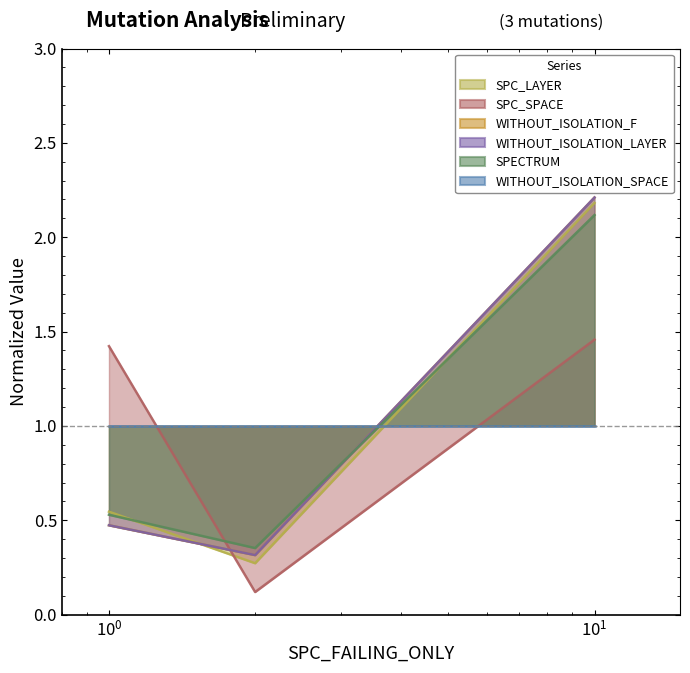

Which series changed the most between 1 and 10?

WITHOUT_ISOLATION_F